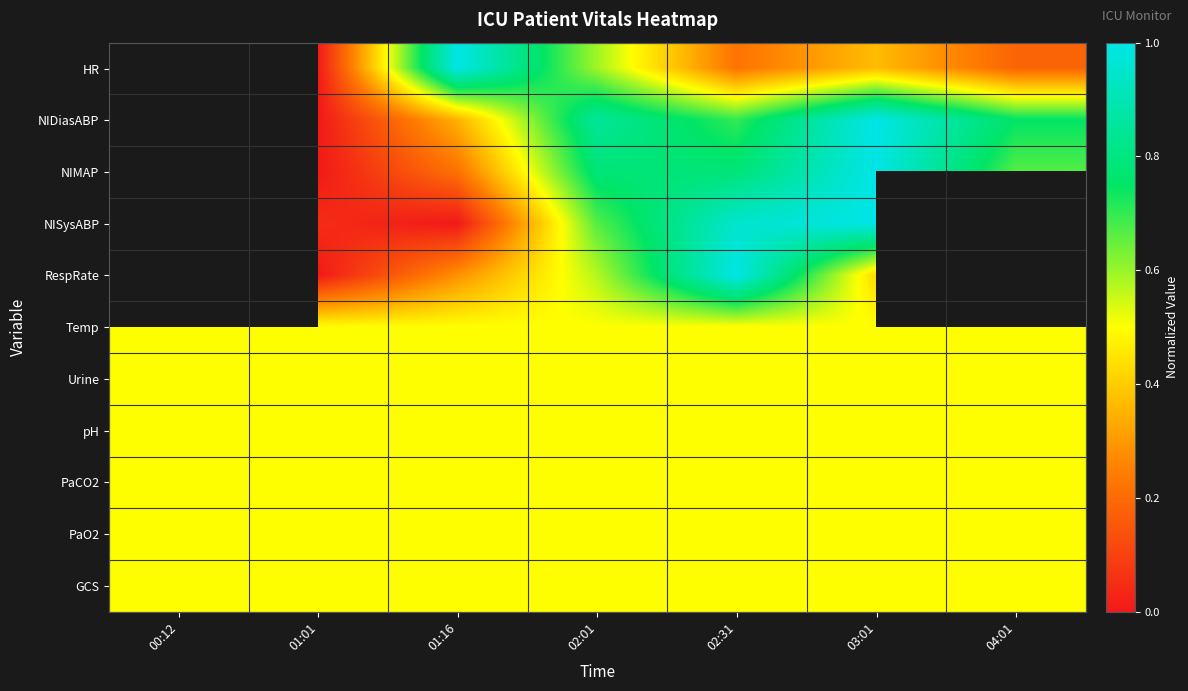

What is the average value of the PaO2 series?

0.5